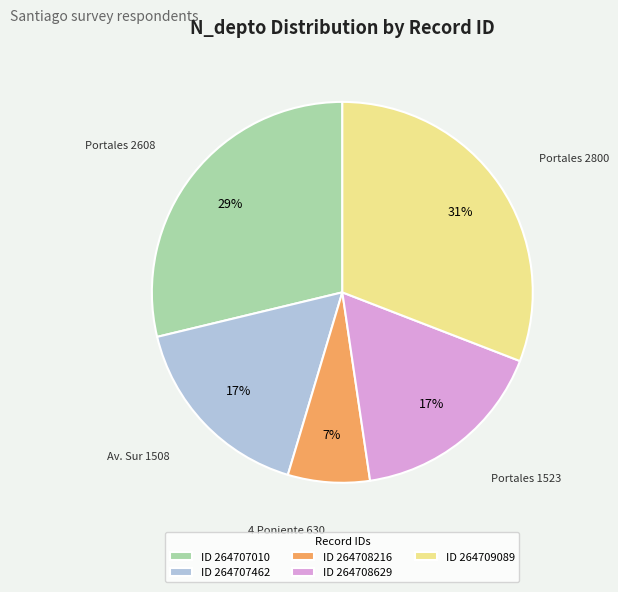

Is the sum of ID 264708216 and ID 264709089 greater than half?

No